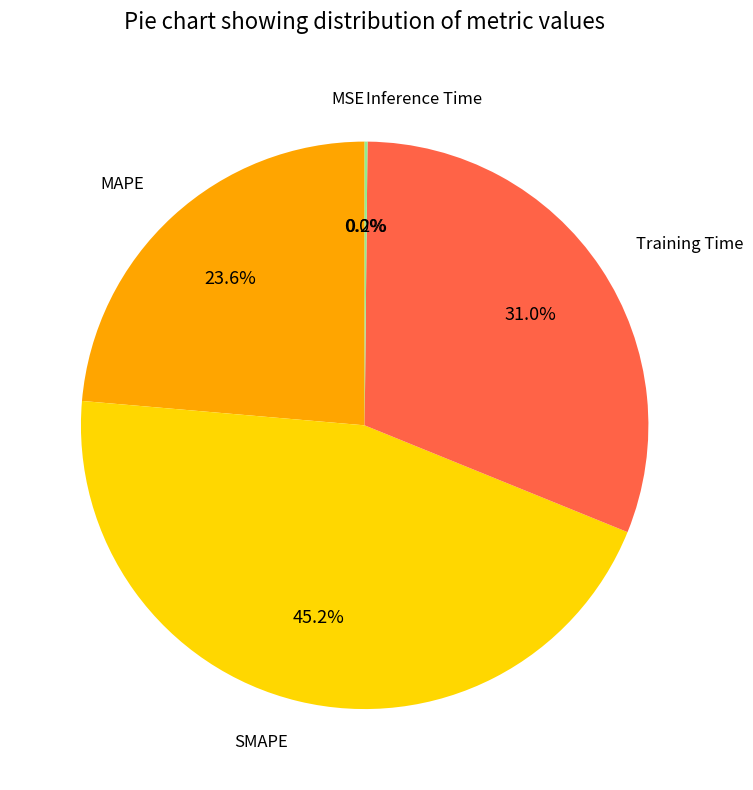

Is there a majority slice in this chart?

No